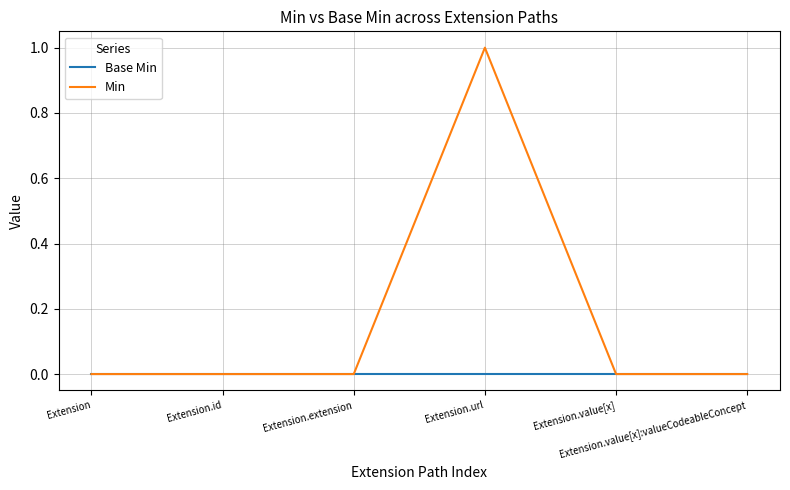

Which series has the largest total across all categories?

Min